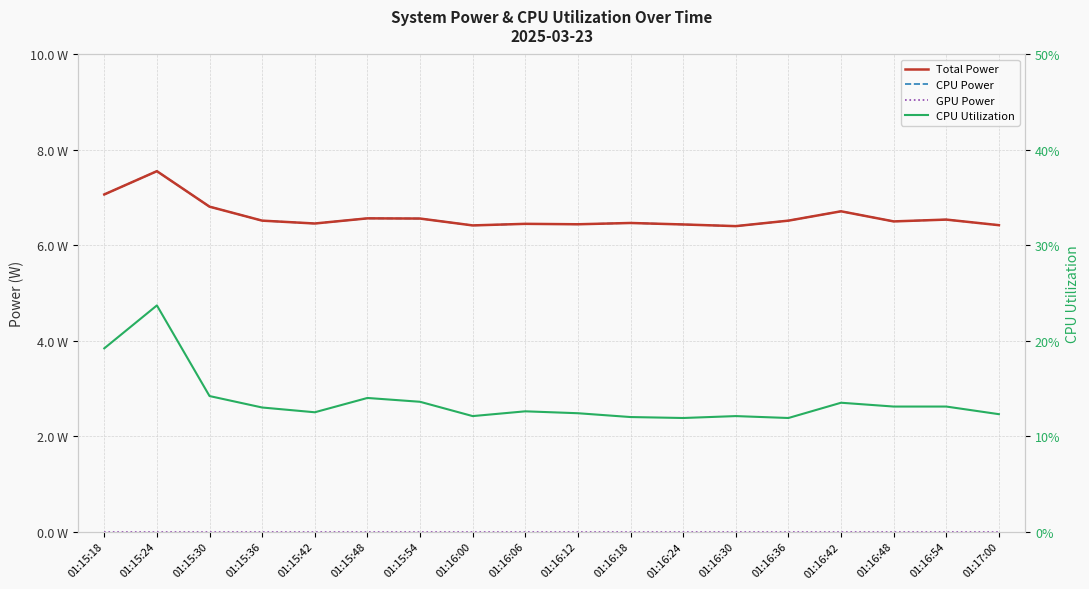

At 01:16:48, list the series in order from smallest to largest.

GPU Power, CPU Utilization, Total Power, CPU Power